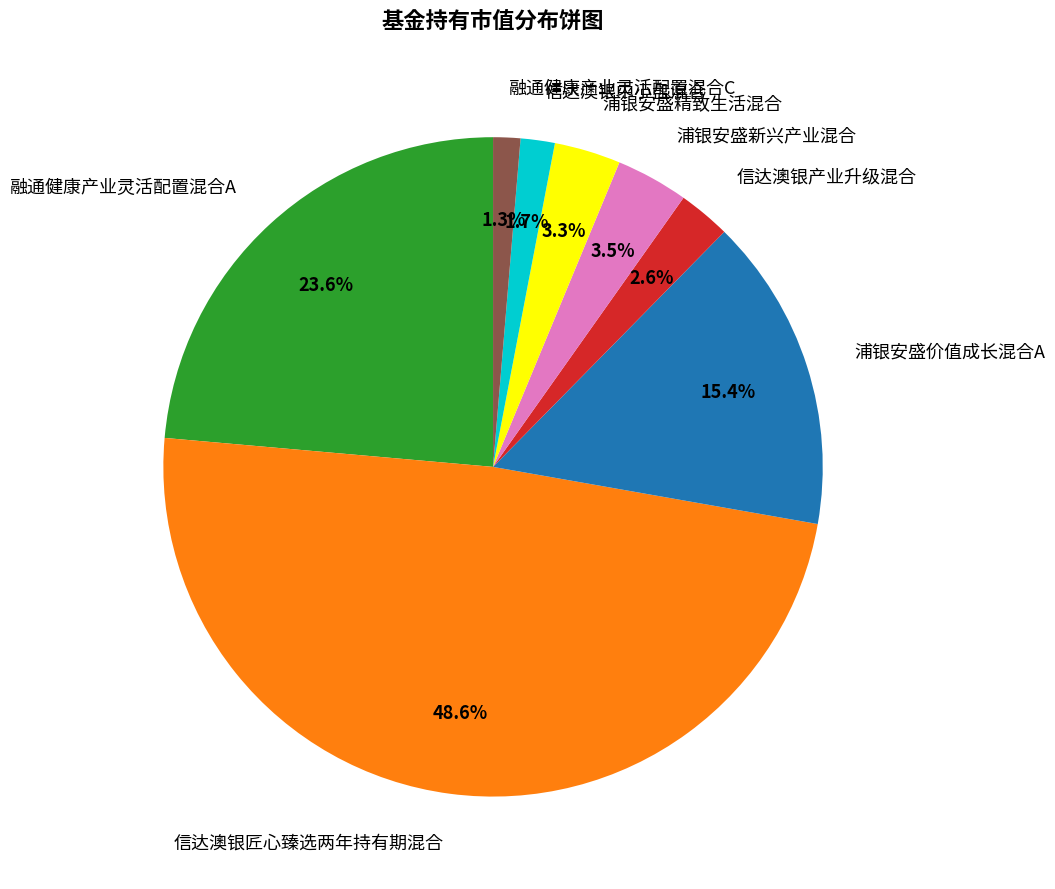

Count the number of slices in the pie.

8